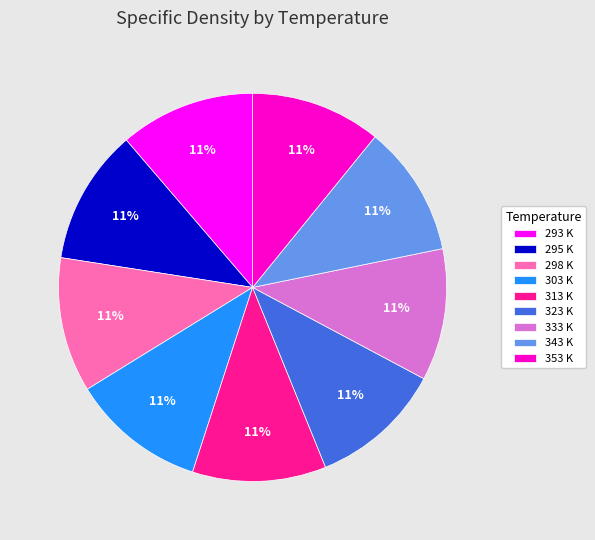

Do 343 K and 313 K together represent more than half of the pie?

No